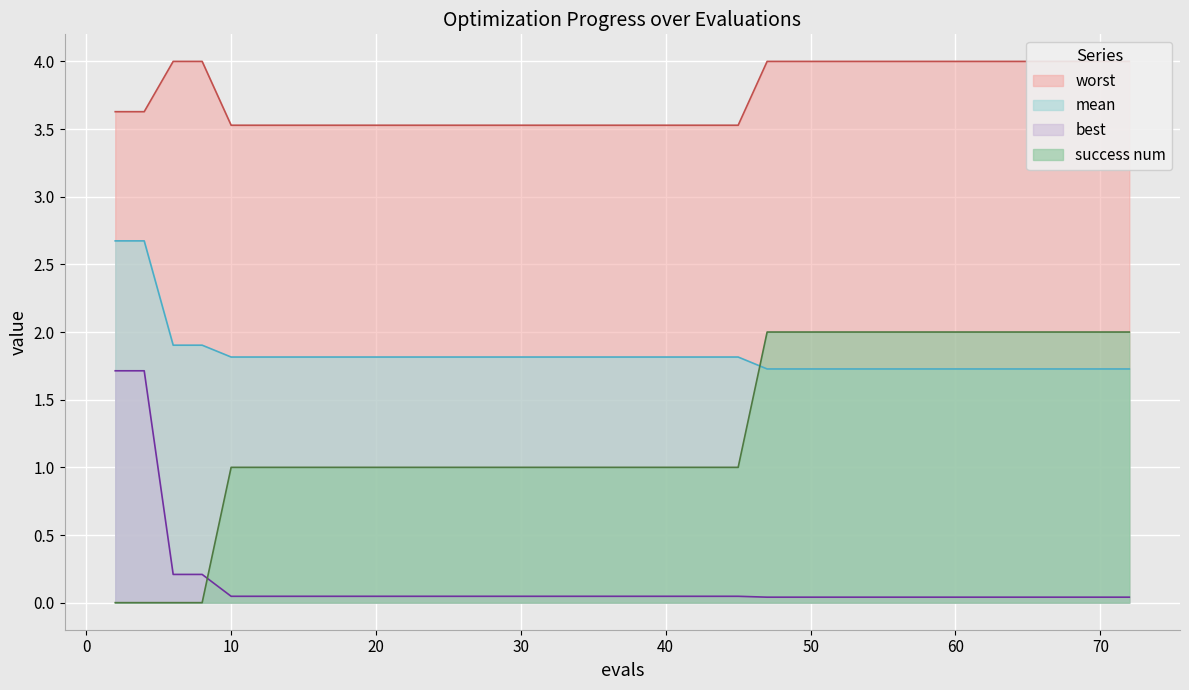

Reading left to right, transcribe all the data shown in this chart.

mean: 2.7	2.7	1.9	1.9	1.8	1.8	1.8	1.8	1.8	1.8	1.8	1.8	1.8	1.8	1.8	1.8	1.8	1.8	1.8	1.8	1.8	1.8	1.8	1.7	1.7	1.7	1.7	1.7	1.7	1.7	1.7	1.7	1.7	1.7	1.7	1.7	1.7	1.7	1.7	1.7
best: 1.7	1.7	0.2	0.2	0.0	0.0	0.0	0.0	0.0	0.0	0.0	0.0	0.0	0.0	0.0	0.0	0.0	0.0	0.0	0.0	0.0	0.0	0.0	0.0	0.0	0.0	0.0	0.0	0.0	0.0	0.0	0.0	0.0	0.0	0.0	0.0	0.0	0.0	0.0	0.0
worst: 3.6	3.6	4.0	4.0	3.5	3.5	3.5	3.5	3.5	3.5	3.5	3.5	3.5	3.5	3.5	3.5	3.5	3.5	3.5	3.5	3.5	3.5	3.5	4.0	4.0	4.0	4.0	4.0	4.0	4.0	4.0	4.0	4.0	4.0	4.0	4.0	4.0	4.0	4.0	4.0
success num: 0.0	0.0	0.0	0.0	1.0	1.0	1.0	1.0	1.0	1.0	1.0	1.0	1.0	1.0	1.0	1.0	1.0	1.0	1.0	1.0	1.0	1.0	1.0	2.0	2.0	2.0	2.0	2.0	2.0	2.0	2.0	2.0	2.0	2.0	2.0	2.0	2.0	2.0	2.0	2.0